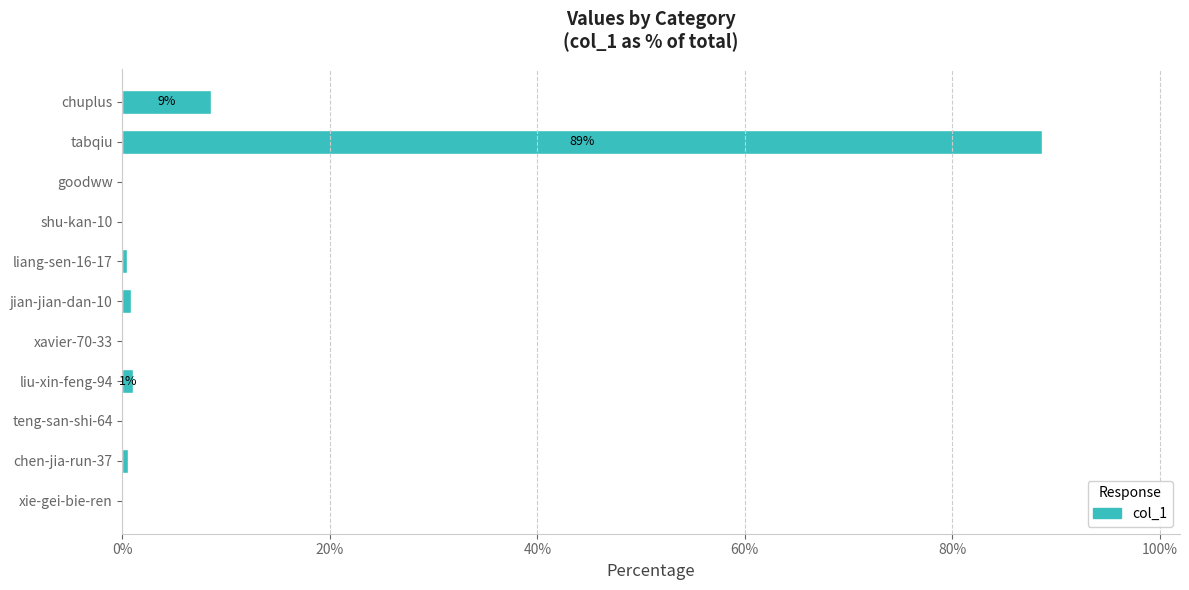

Is it true that the value at xavier-70-33 is 0.0?

True